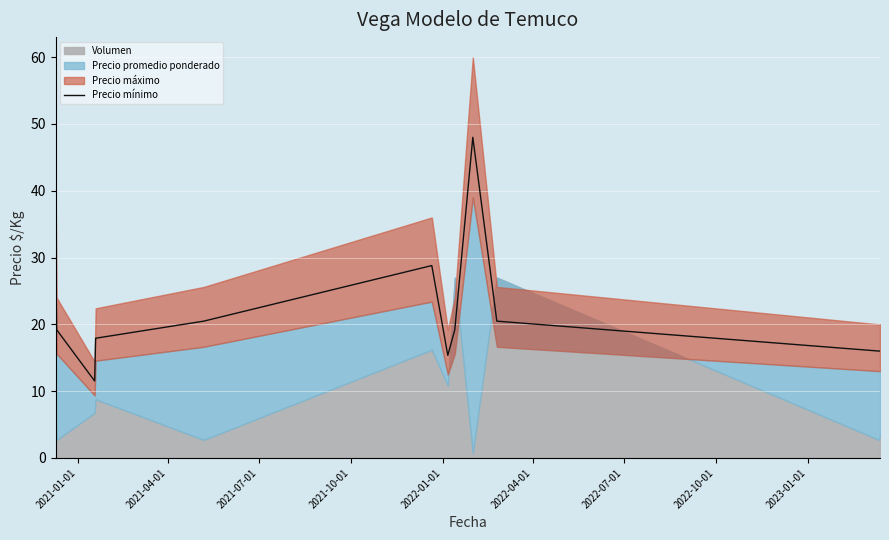

What is the minimum value for Precio mínimo?

11.5